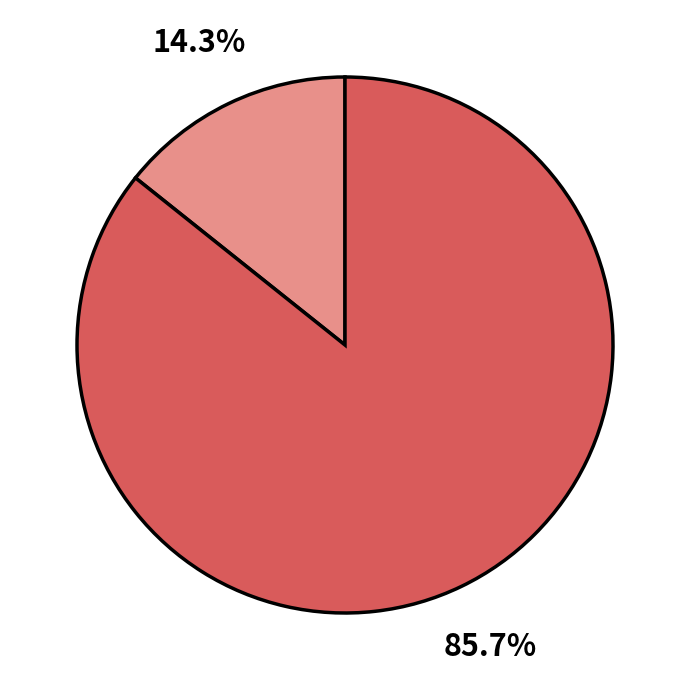

Is there any slice that represents more than half of the pie?

Yes